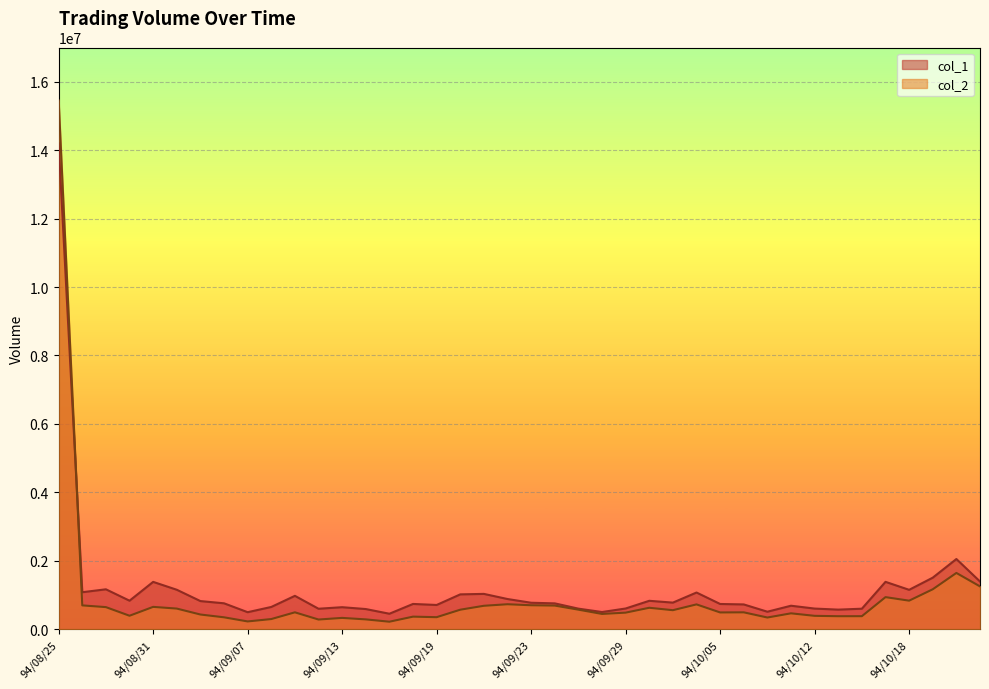

Rank the series at 94/10/13 from lowest to highest value.

col_2, col_1